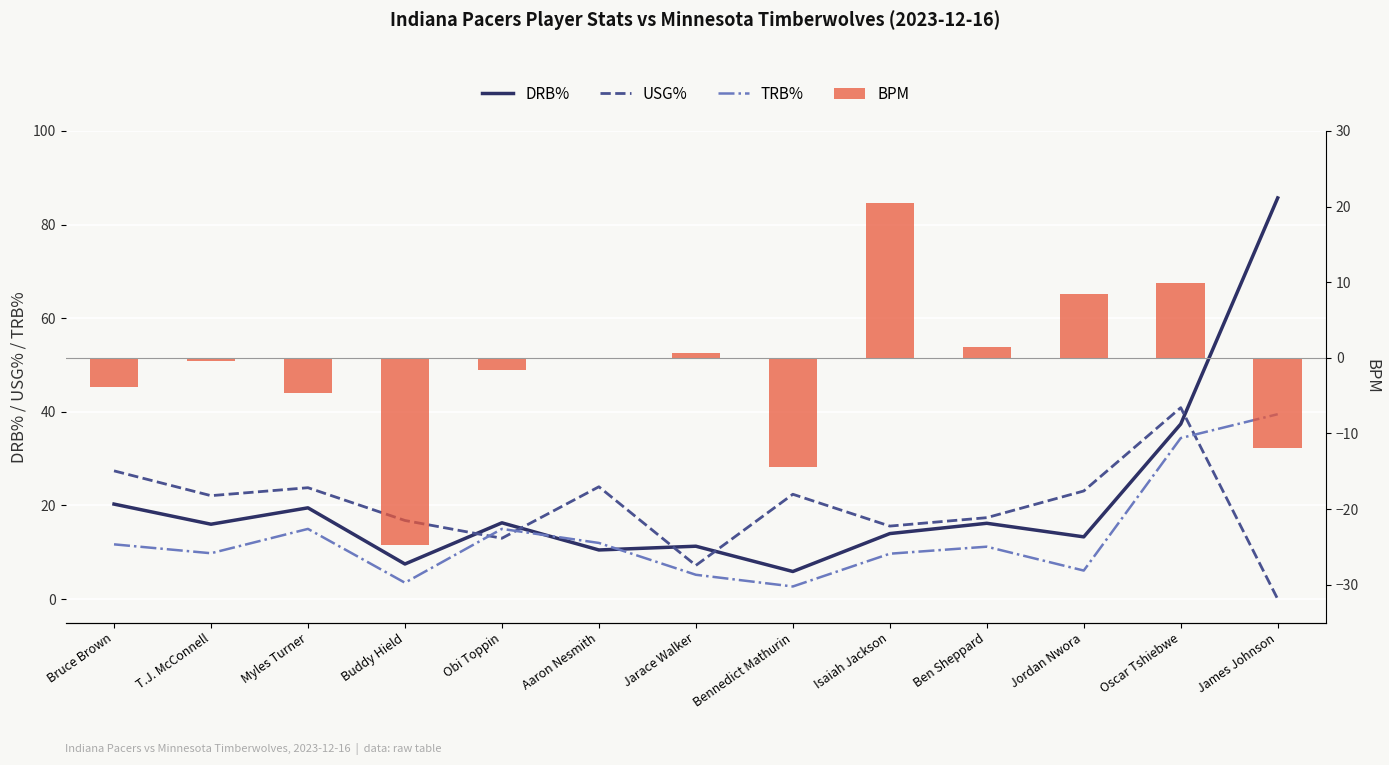

List the series in order of their peak value, highest first.

DRB%, USG%, TRB%, BPM